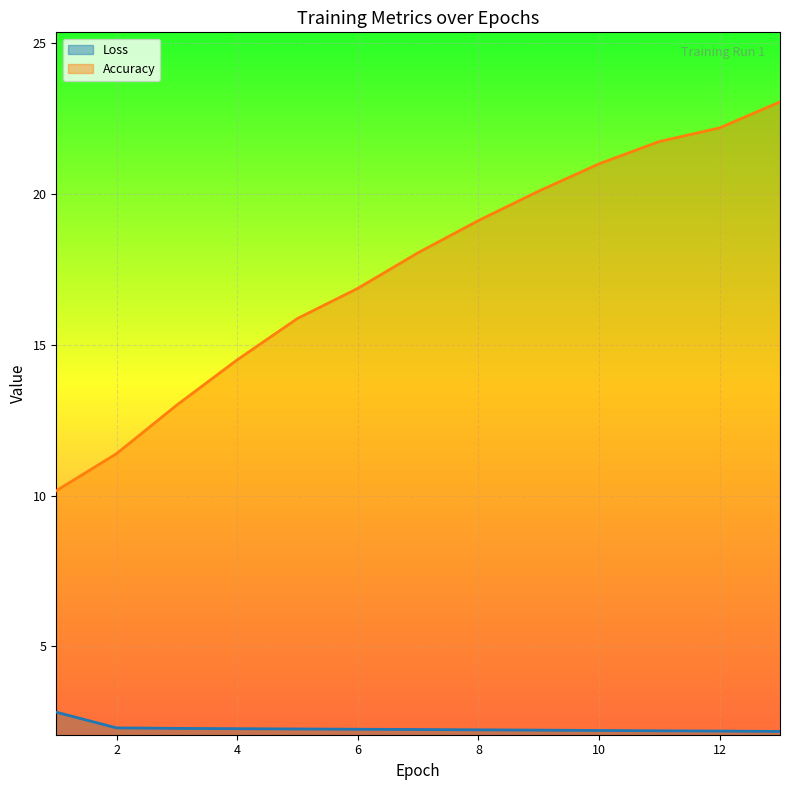

Which series changed the most between 5 and 9?

Accuracy